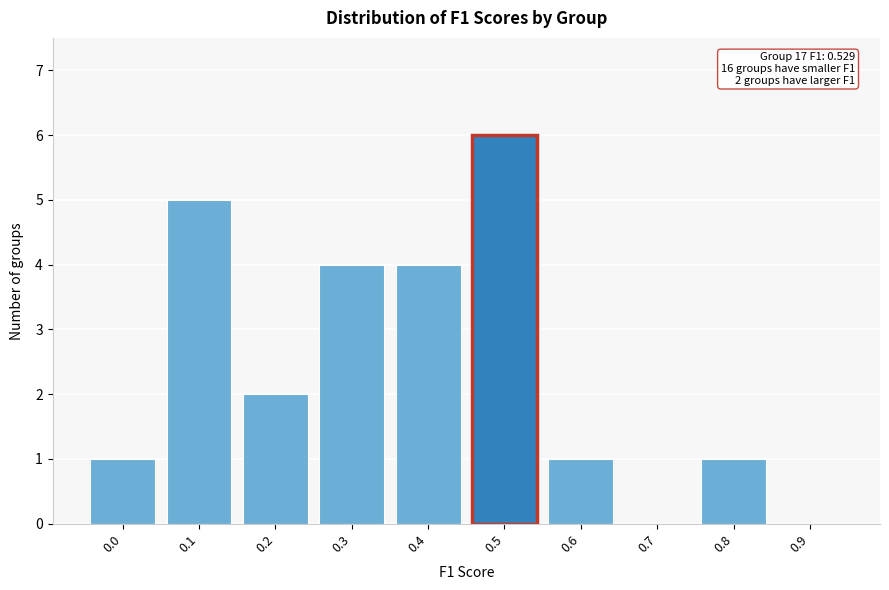

Reading right to left, transcribe all the data shown in this chart.

0.9=0	0.8=1	0.7=0	0.6=1	0.5=6	0.4=4	0.3=4	0.2=2	0.1=5	0.0=1